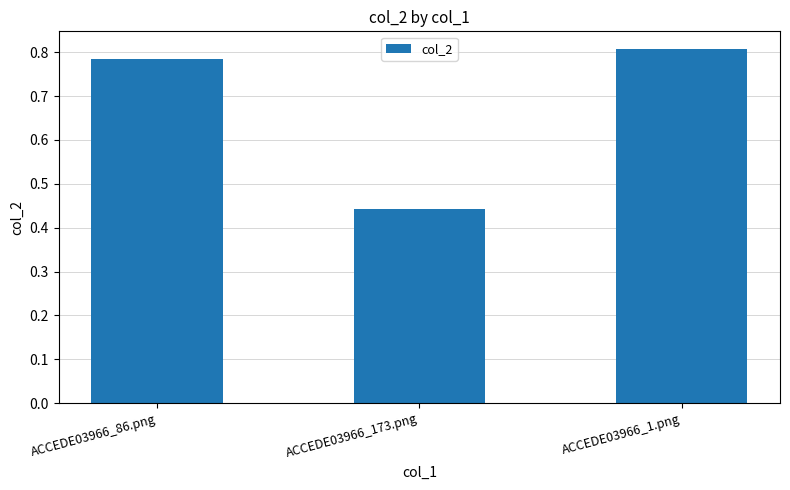

Which label corresponds to the largest value in the chart?

ACCEDE03966_1.png